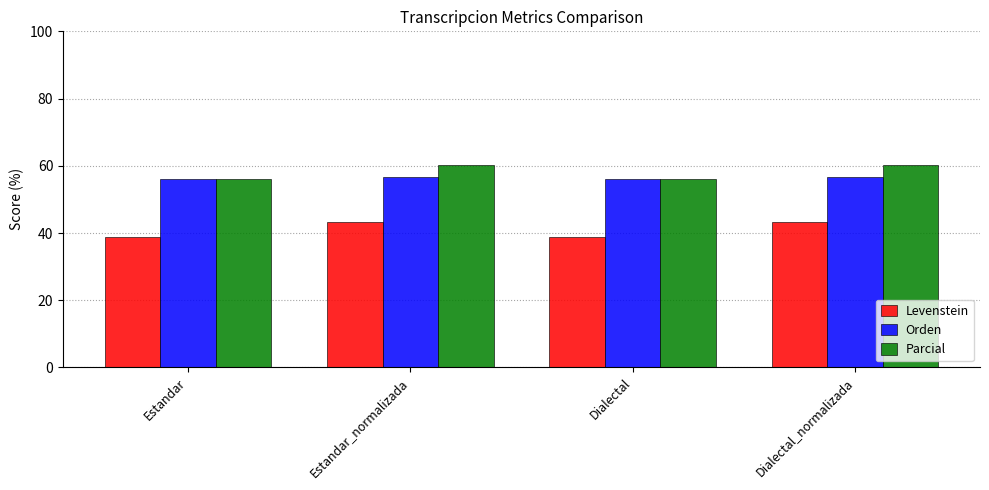

What is the value of the Parcial bar at the 4th from the left?

60.4